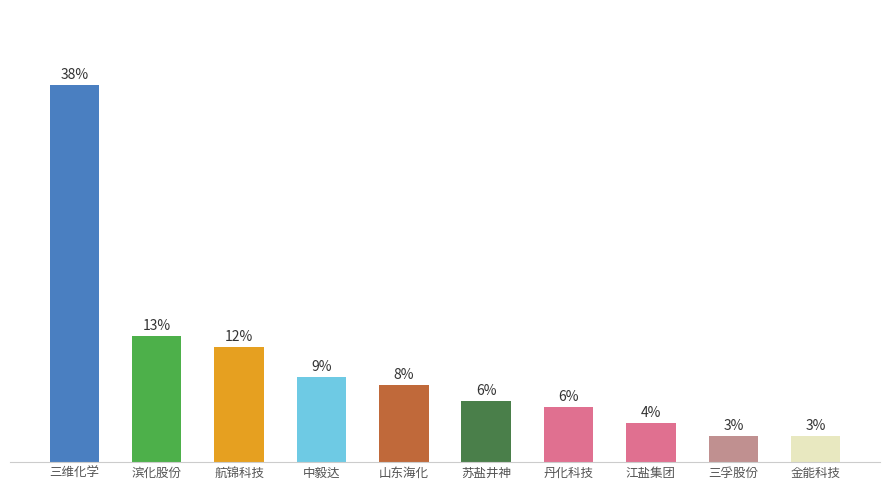

What position from the right is 江盐集团?

3